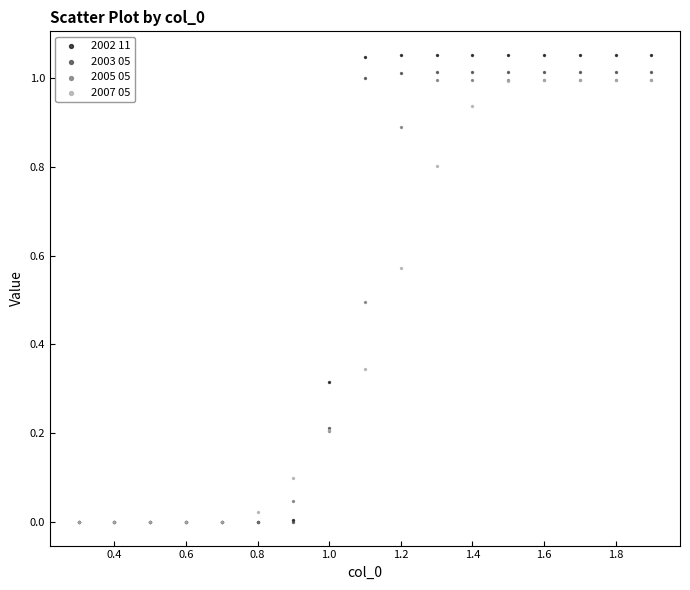

Which series has the largest Y range (max minus min)?

2002 11